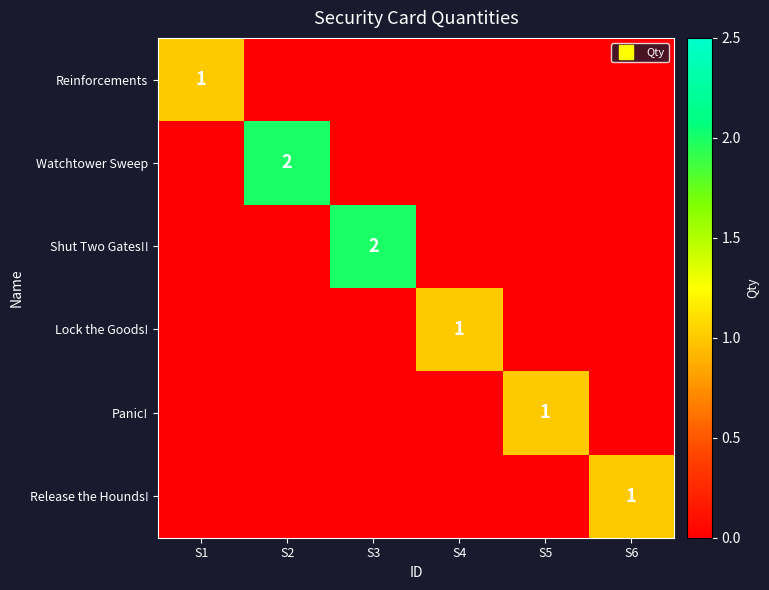

Is it true that Lock the Goods! equals 0 at S6?

False